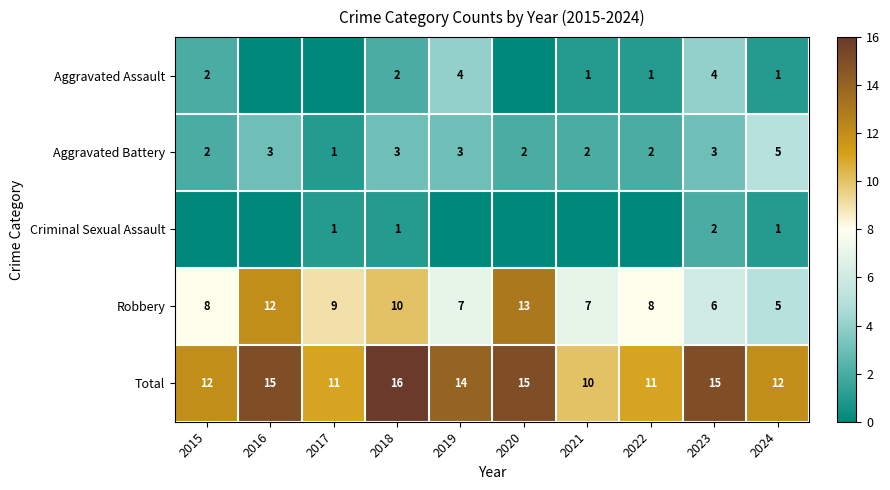

What is the maximum value for Robbery?

13